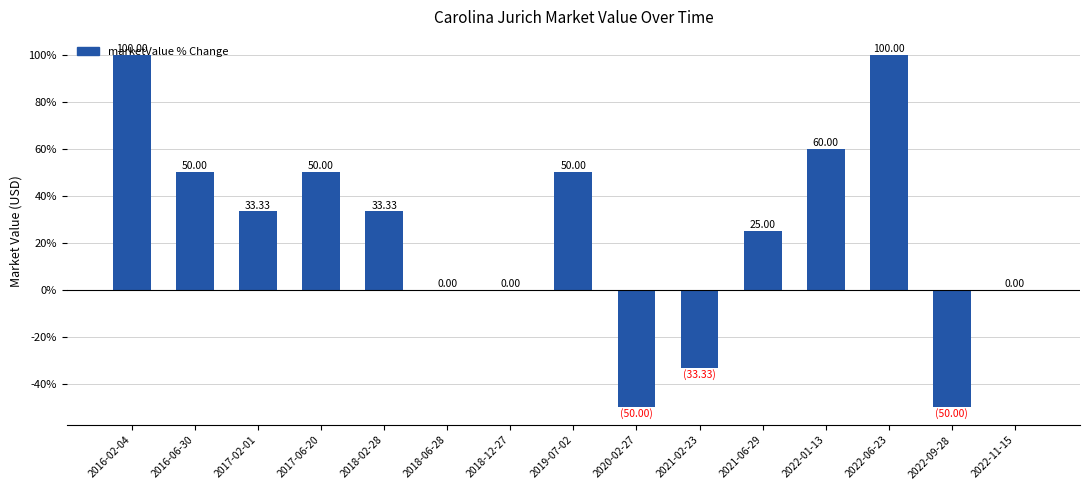

What is the ratio of the value at 2019-07-02 to the value at 2022-01-13?

0.8